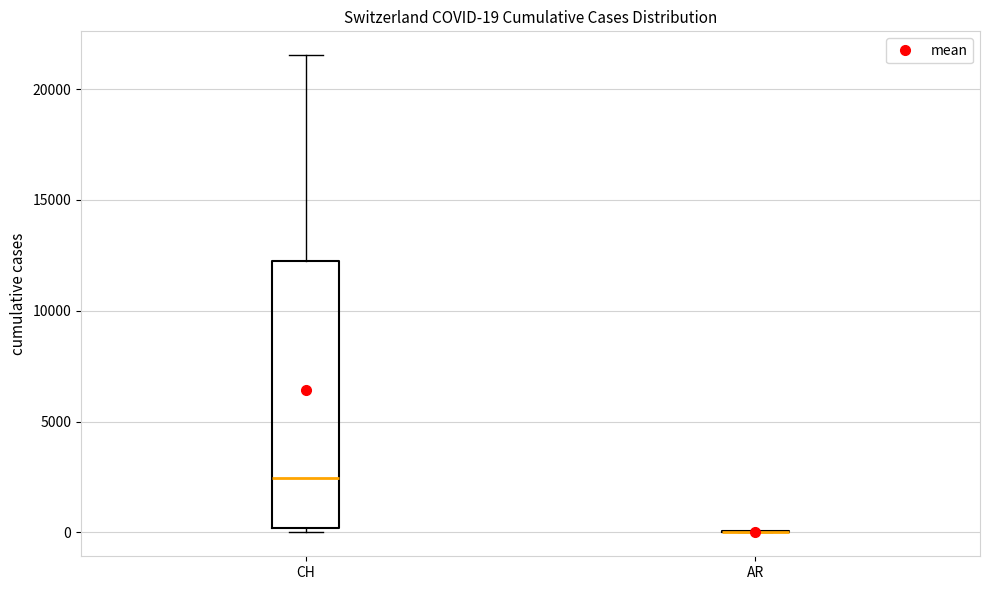

Comparing the boxes themselves (not the whiskers), which one is the tallest?

CH